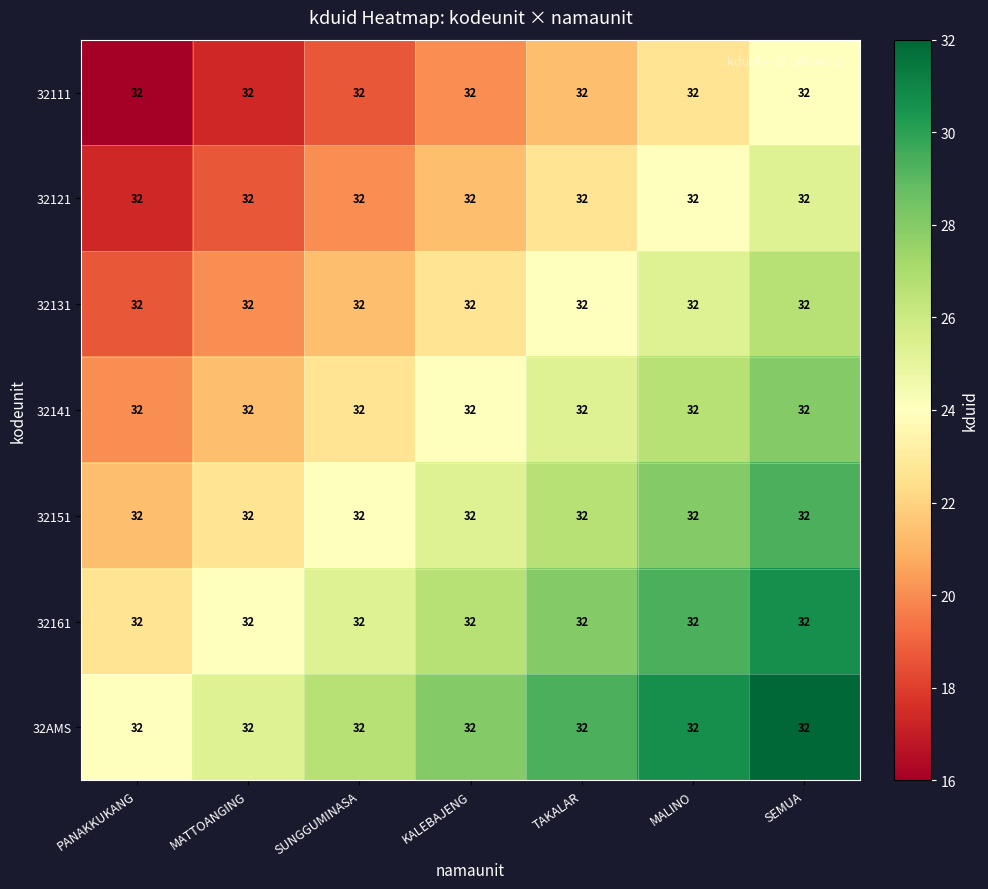

At which category does the chart reach its minimum across all series?

PANAKKUKANG